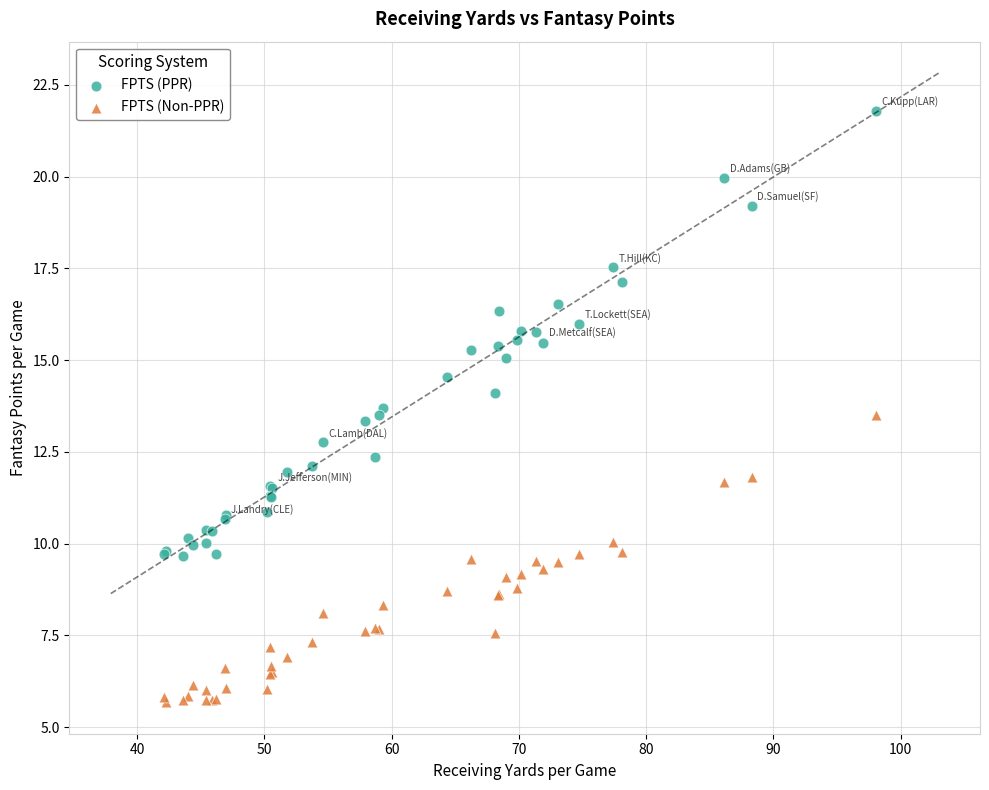

Which series has the largest Y range (max minus min)?

FPTS (PPR)